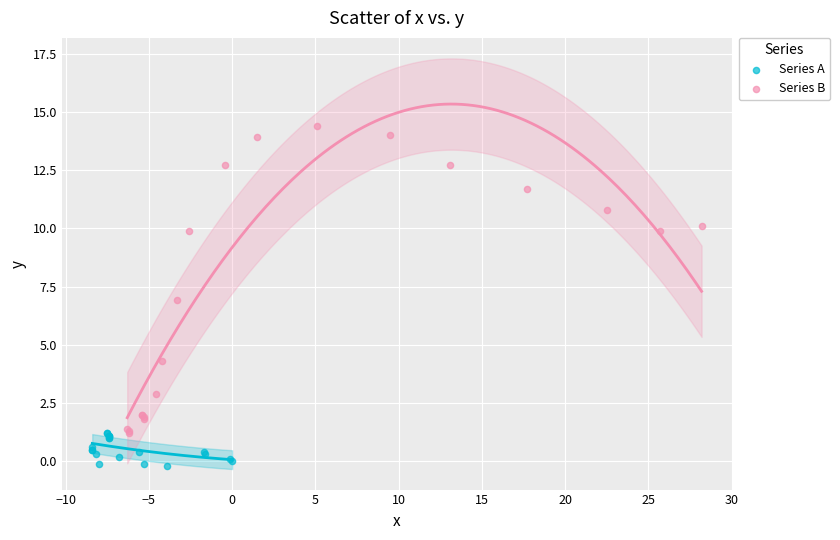

Which series contains the highest Y value?

Series B